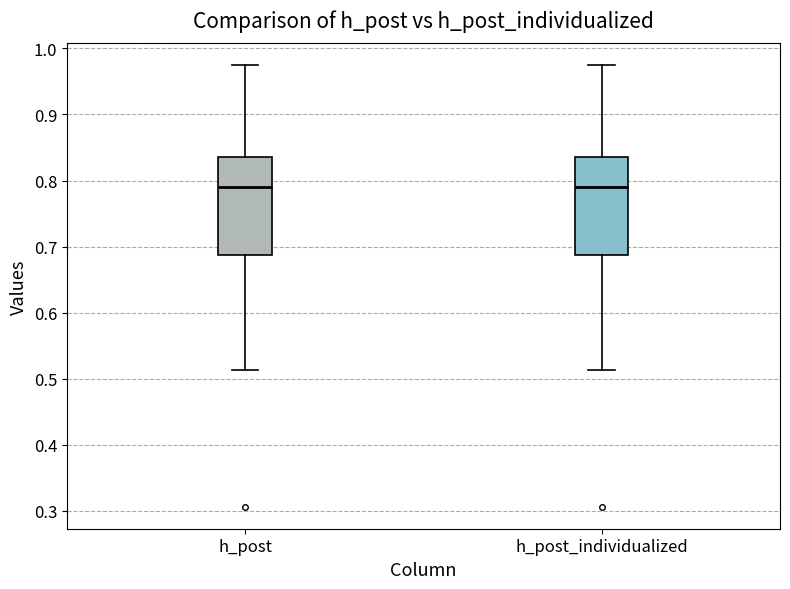

Reading left to right, transcribe this box plot: for each box, give where its median line is, the range the box spans, and where its two whiskers end, as read against the y-axis. The values are not printed on the chart, so give them approximately, as read against the axis.

h_post: median 0.79, box 0.69 to 0.84, whiskers 0.51 to 0.97
h_post_individualized: median 0.79, box 0.69 to 0.84, whiskers 0.51 to 0.97